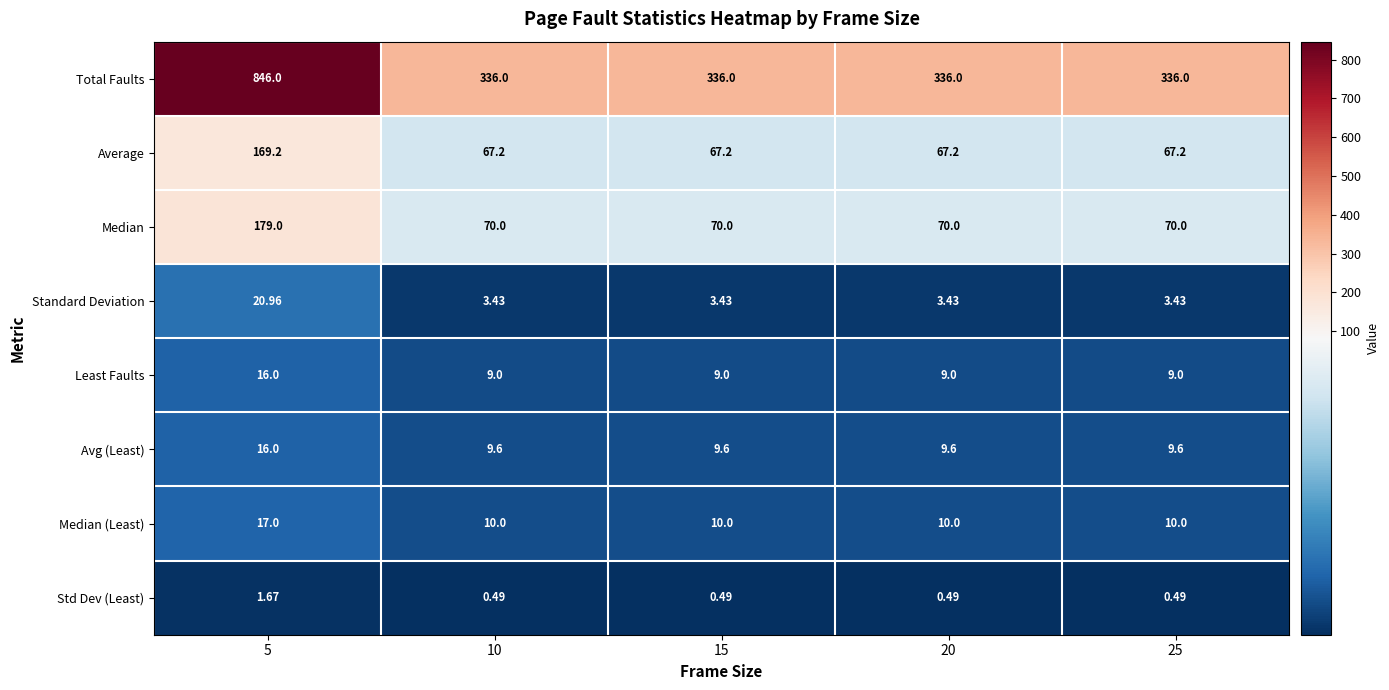

Which series changed the most between 5 and 10?

Total Faults